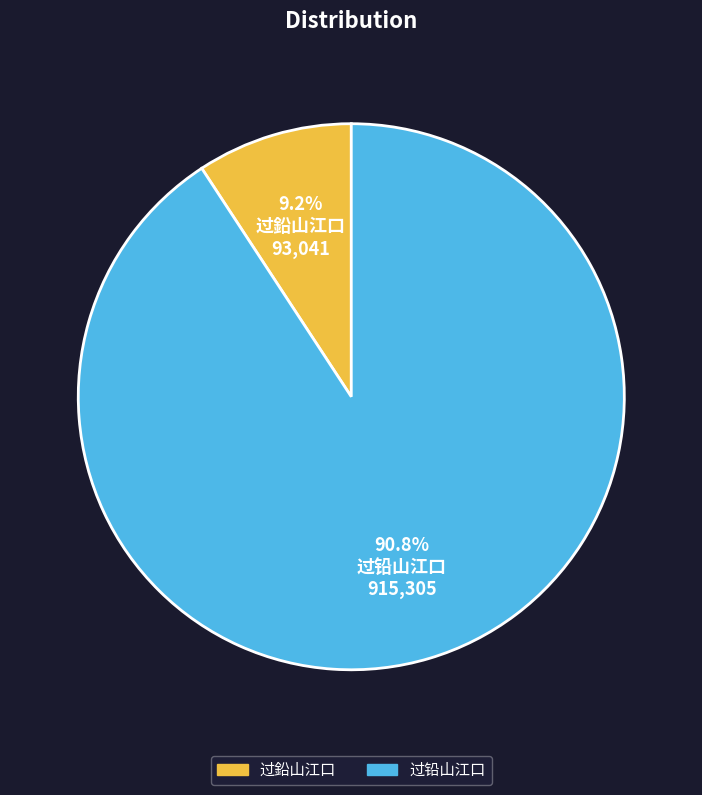

To the nearest percent, what is the average slice percentage?

50%